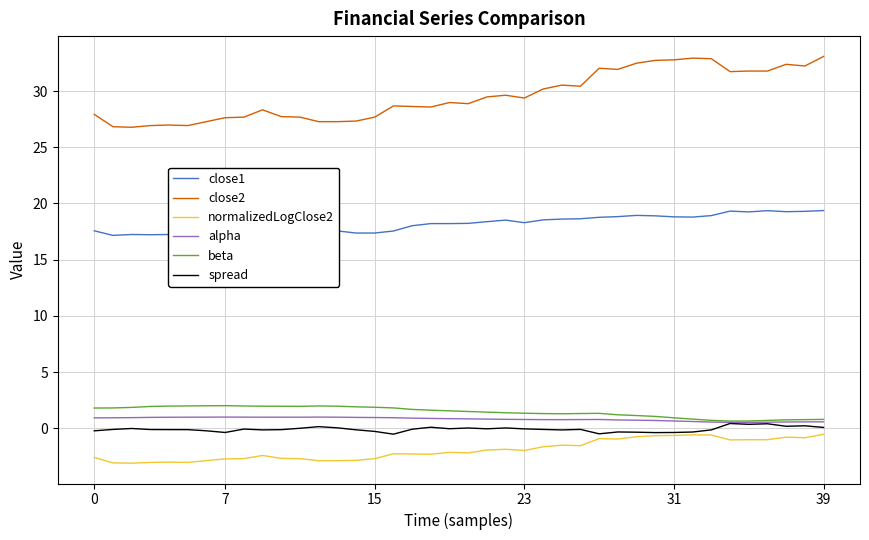

True or false: spread and close1 cross at least once.

False